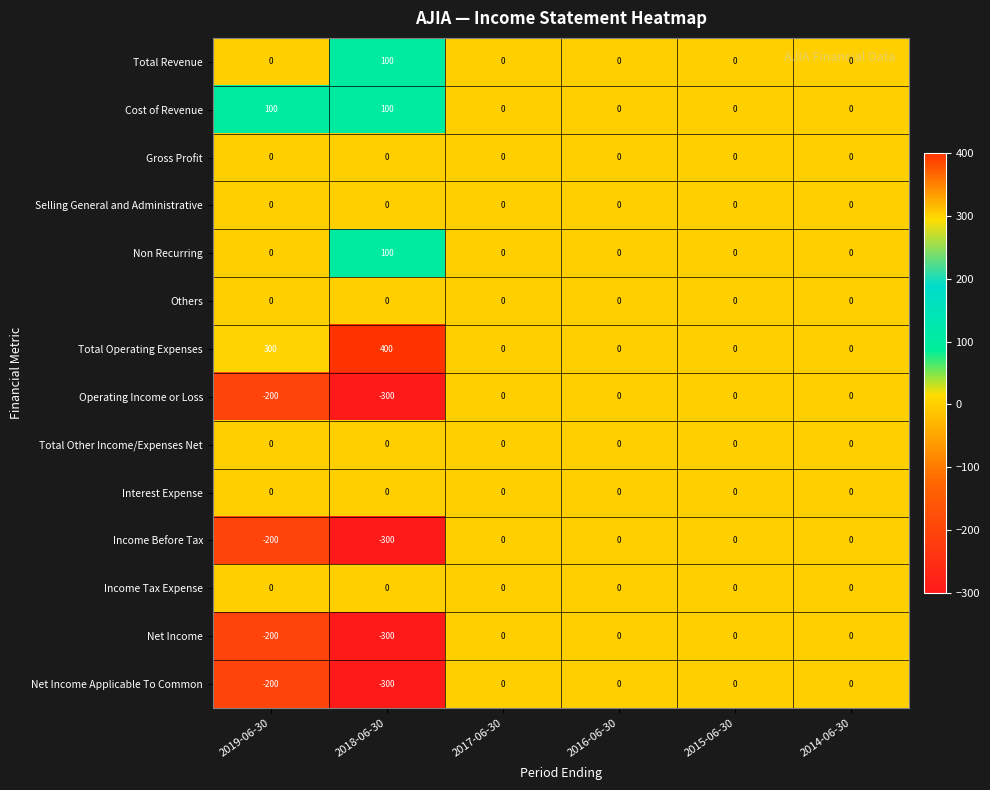

Which series has the largest range (max minus min)?

Total Operating Expenses